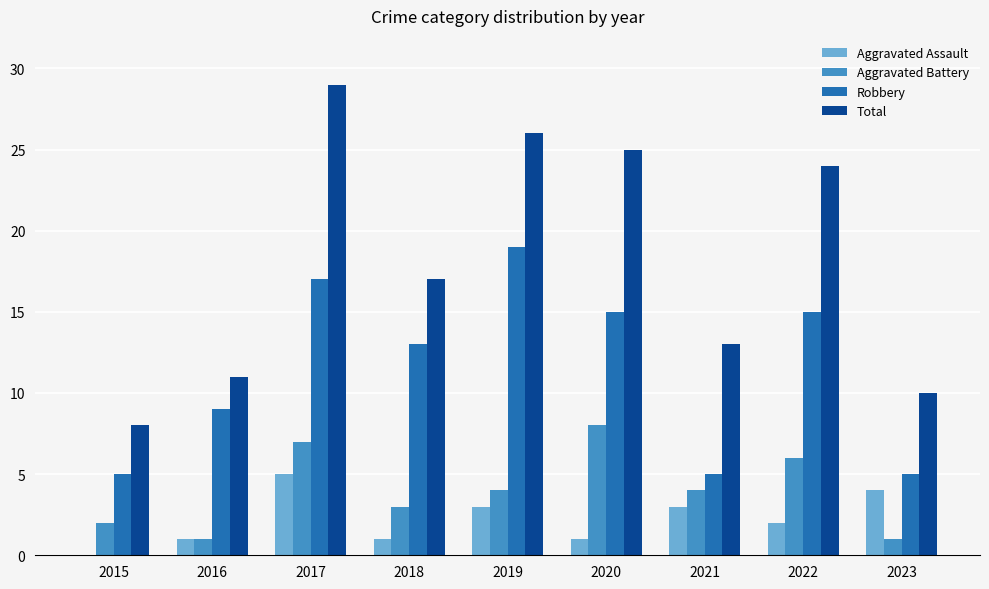

Is the value of Total at 2022 greater than the value of Aggravated Battery at 2021?

Yes